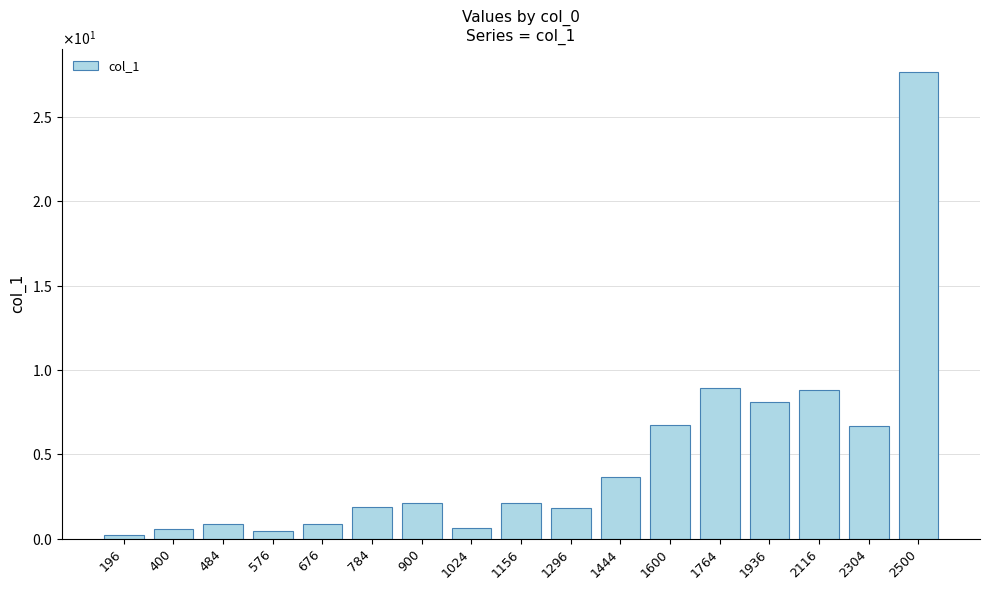

The value at 1936 is 8.1. True or false?

True